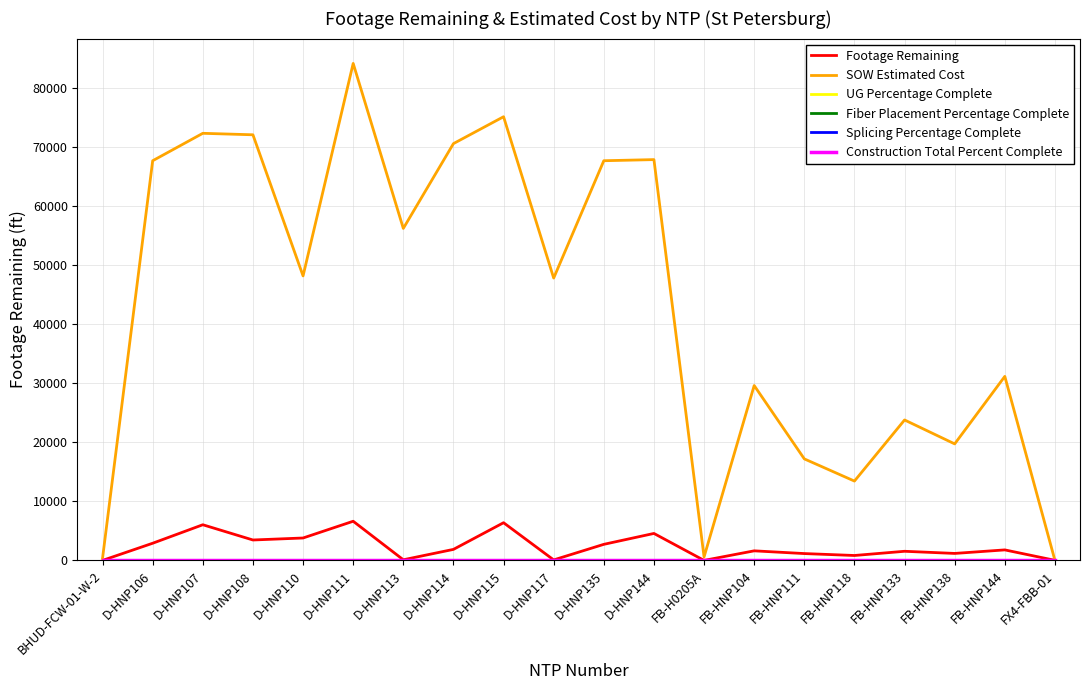

Does the chart have visible grid lines?

Yes